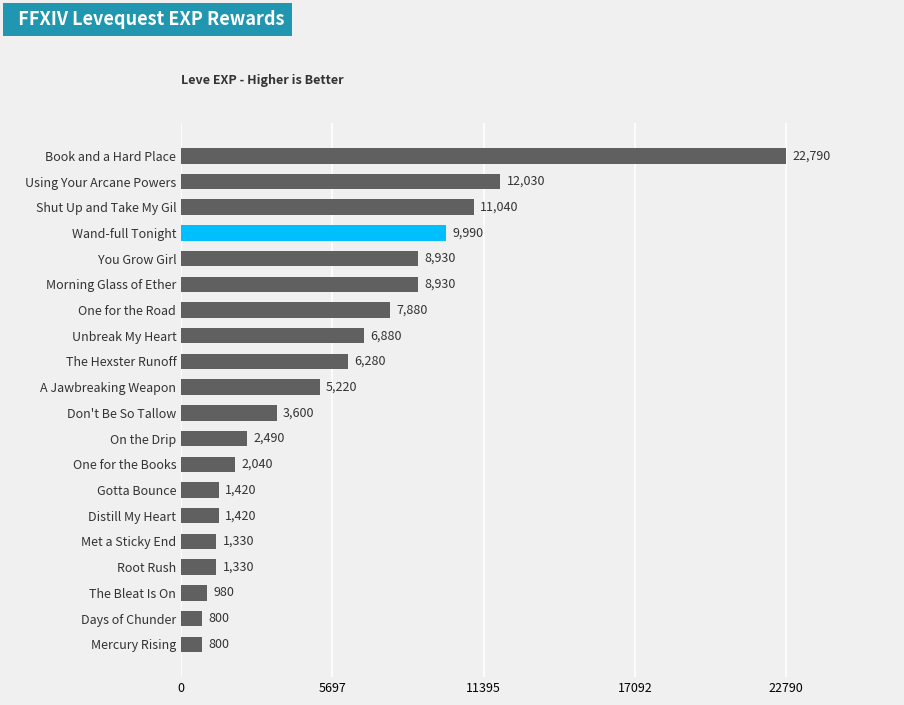

The value at On the Drip is 3447. True or false?

False